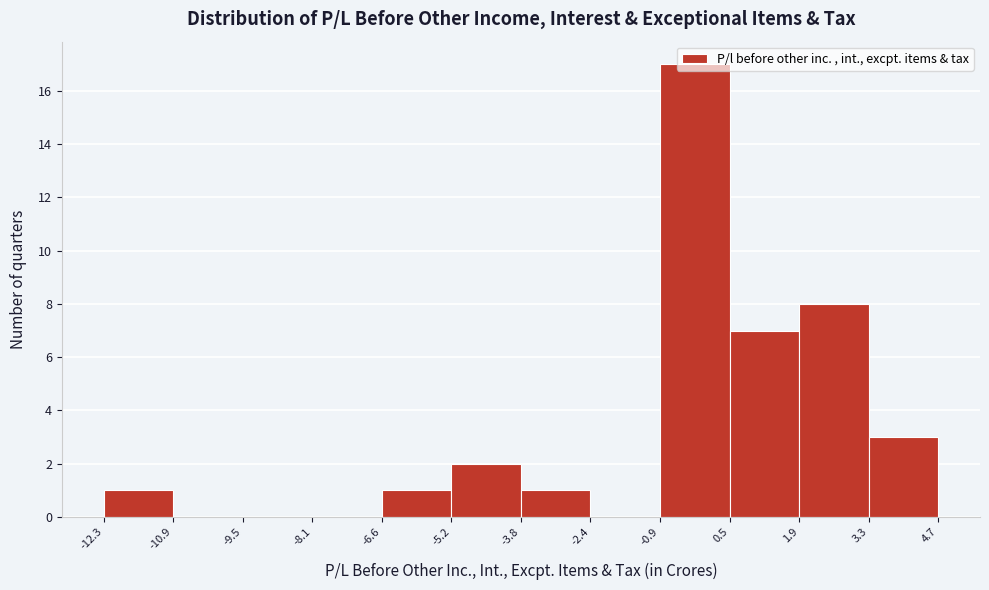

Which range on the x-axis has the tallest bar?

-0.9 to 0.5